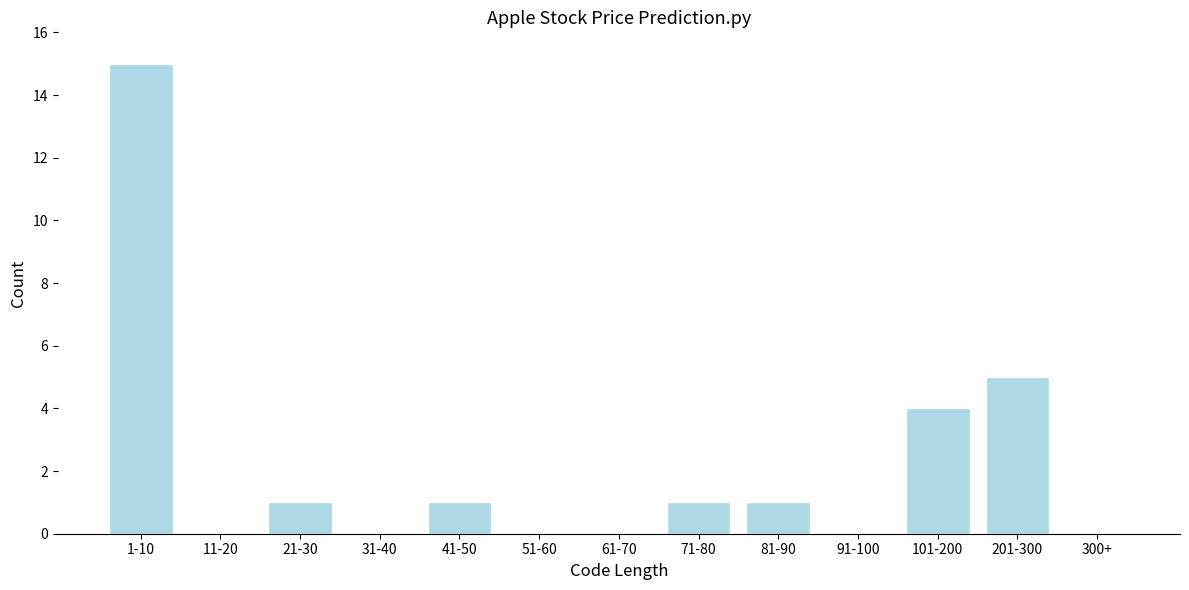

Reading left to right, transcribe all the data shown in this chart.

1-10=15	11-20=0	21-30=1	31-40=0	41-50=1	51-60=0	61-70=0	71-80=1	81-90=1	91-100=0	101-200=4	201-300=5	300+=0